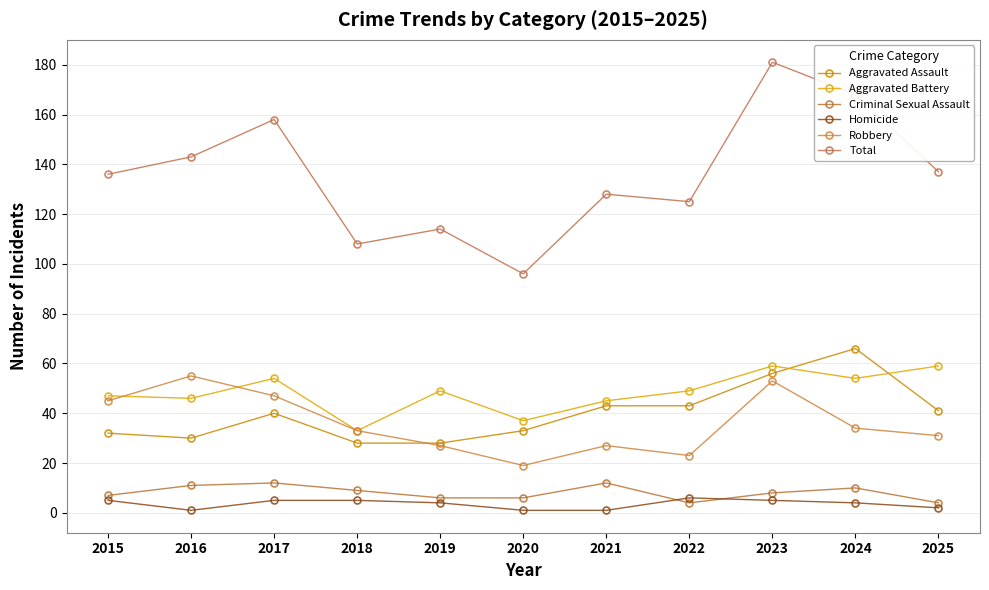

Which series has the largest total across all categories?

Total